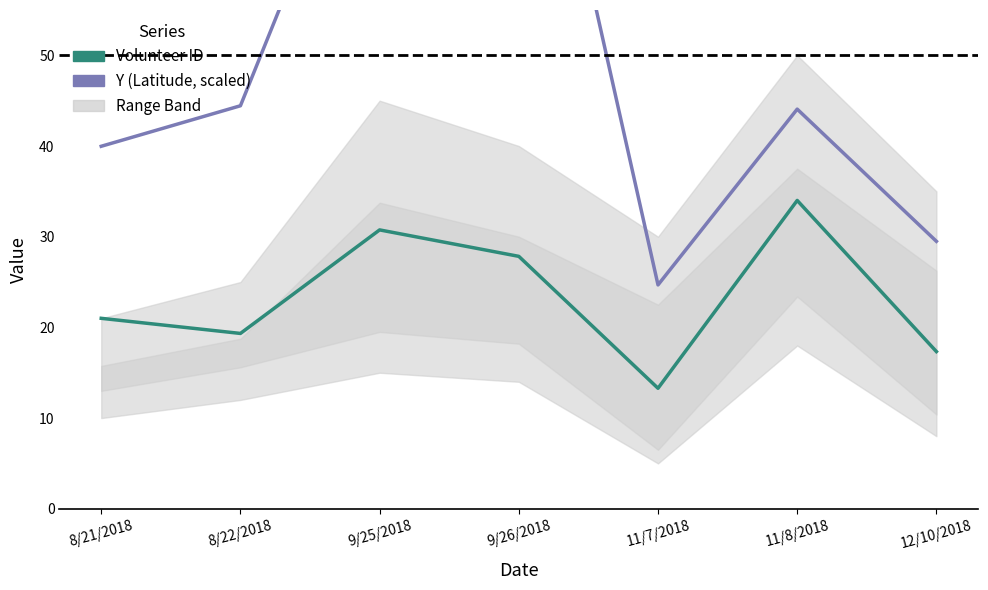

Is the value of Volunteer ID at 12/10/2018 greater than the value of Y (Latitude, scaled) at 8/22/2018?

No